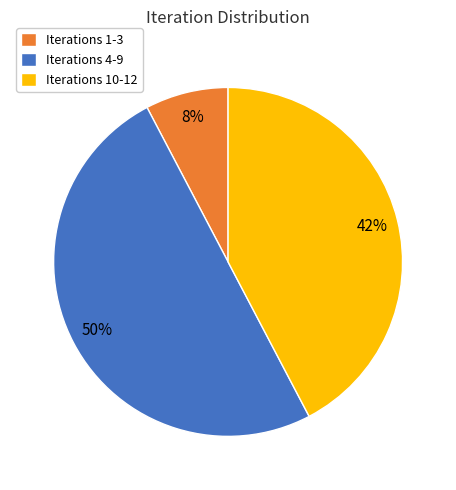

To the nearest percent, what is the difference between the largest and smallest slice percentages?

42%